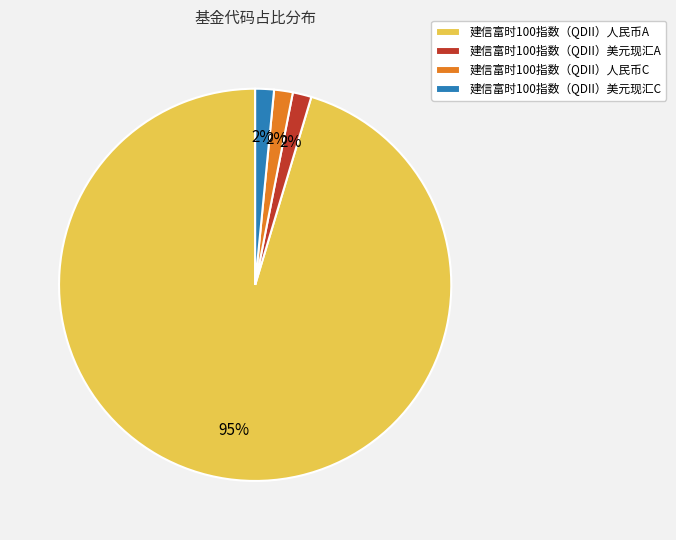

The 建信富时100指数（QDII）人民币C slice represents 2% of the pie. True or false?

True